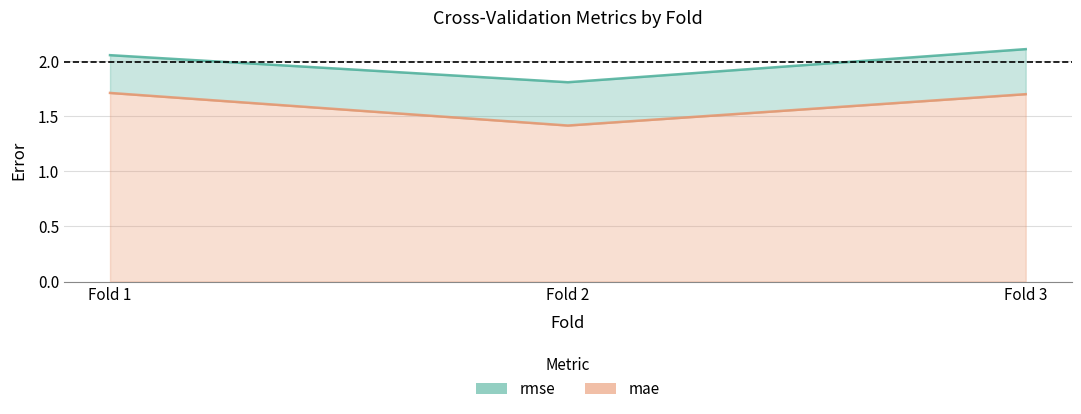

Reading left to right, transcribe all the data shown in this chart.

rmse: 1=2.1	2=1.8	3=2.1
mae: 1=1.7	2=1.4	3=1.7